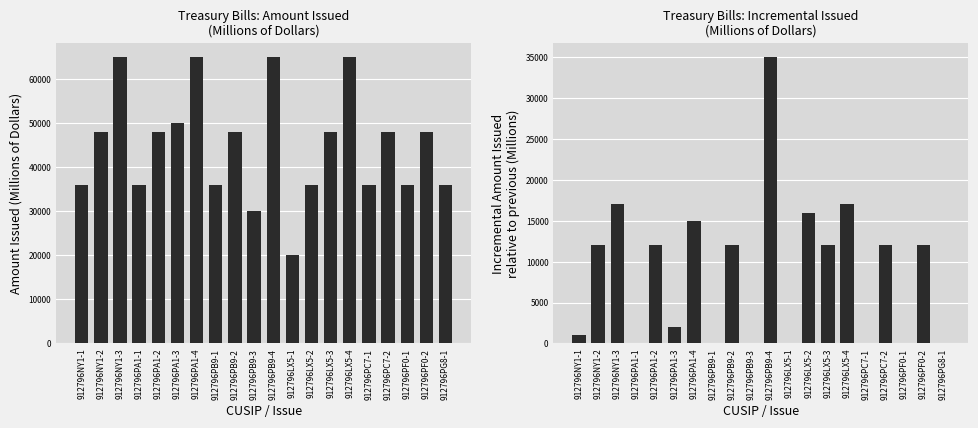

What is the difference between the maximum and minimum values in the Issued series?

45002